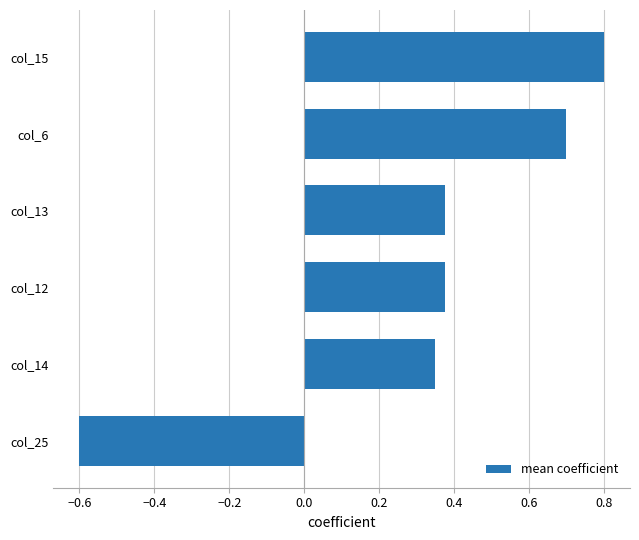

What is the sum of the values at col_6 and col_13?

1.1